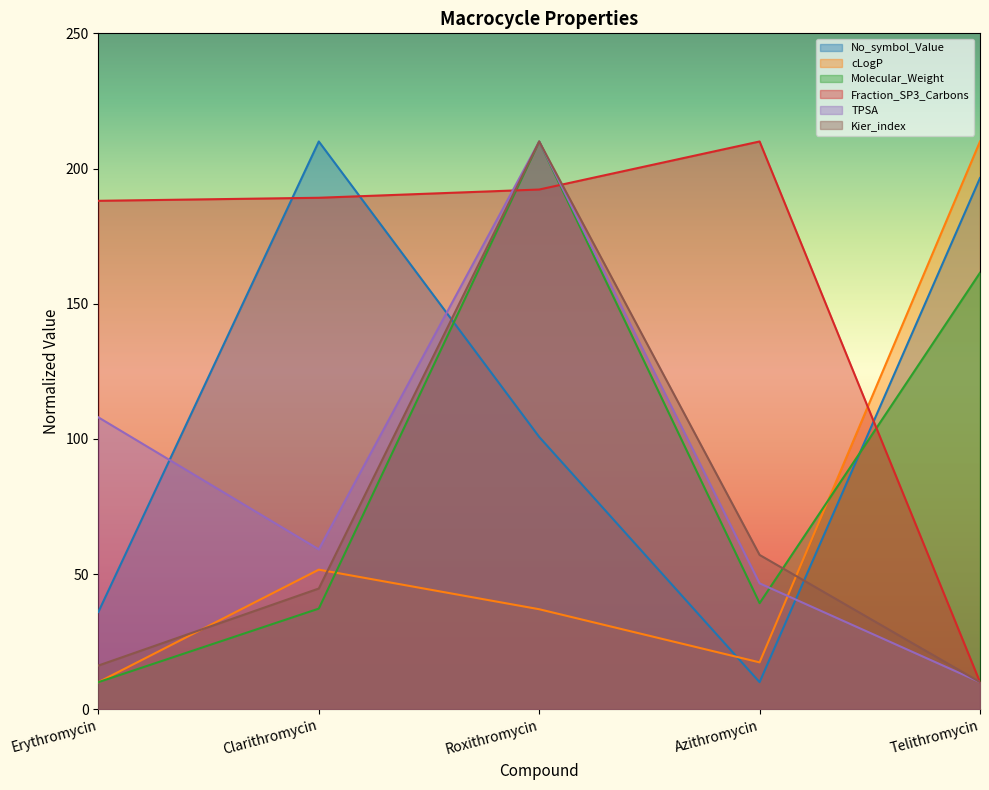

Between Erythromycin and Clarithromycin, which series saw the biggest shift?

No_symbol_Value